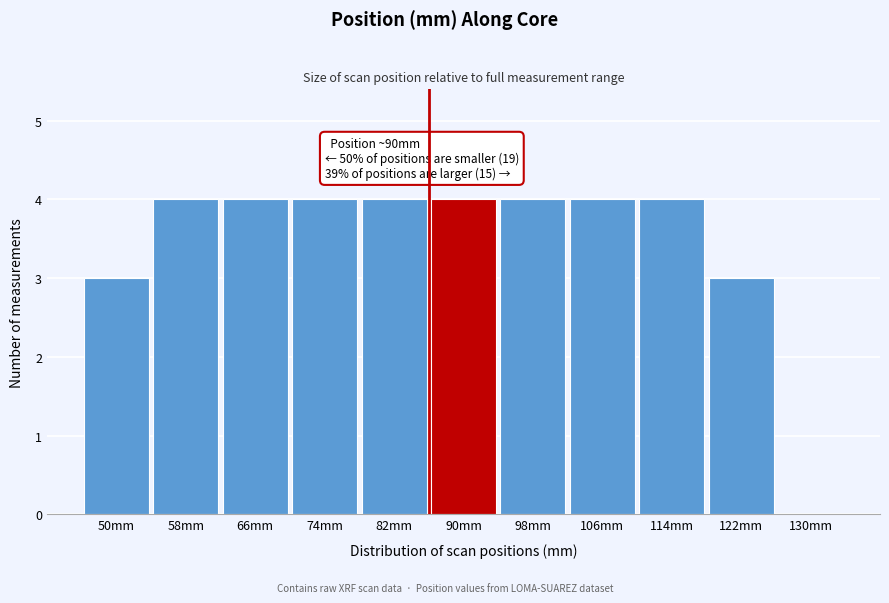

Reading left to right, transcribe all the data shown in this chart.

50mm=3	58mm=4	66mm=4	74mm=4	82mm=4	90mm=4	98mm=4	106mm=4	114mm=4	122mm=3	130mm=0